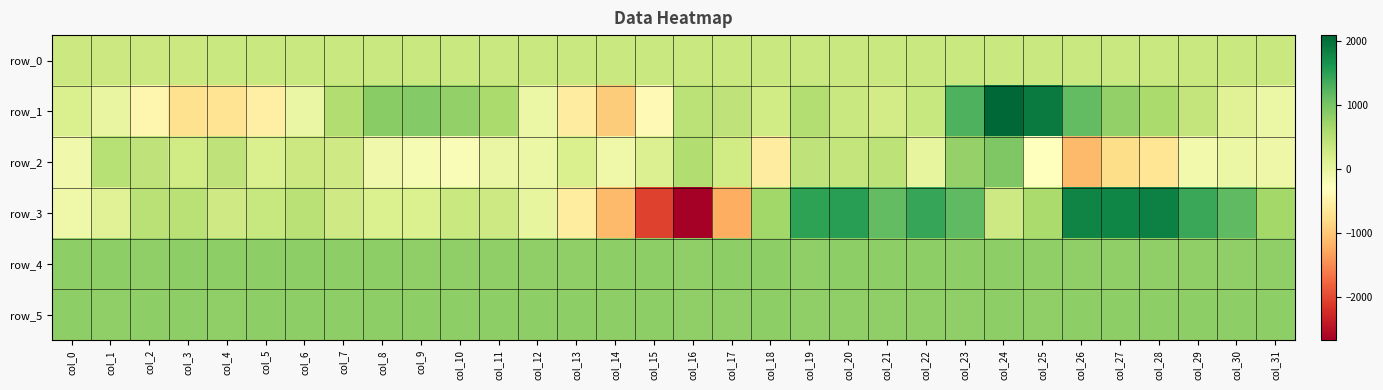

What is the spread (max minus min) of values at col_0?

944.0